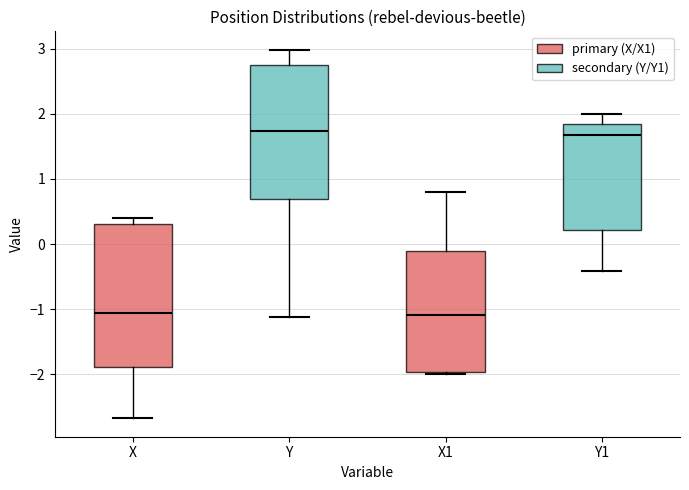

Reading left to right, transcribe this box plot: for each box, give where its median line is, the range the box spans, and where its two whiskers end, as read against the y-axis. The values are not printed on the chart, so give them approximately, as read against the axis.

X: median -1.1, box -1.9 to 0.3, whiskers -2.7 to 0.4
Y: median 1.7, box 0.7 to 2.7, whiskers -1.1 to 3.0
X1: median -1.1, box -2.0 to -0.1, whiskers -2.0 (just below the box's lower edge) to 0.8
Y1: median 1.7, box 0.2 to 1.8, whiskers -0.4 to 2.0